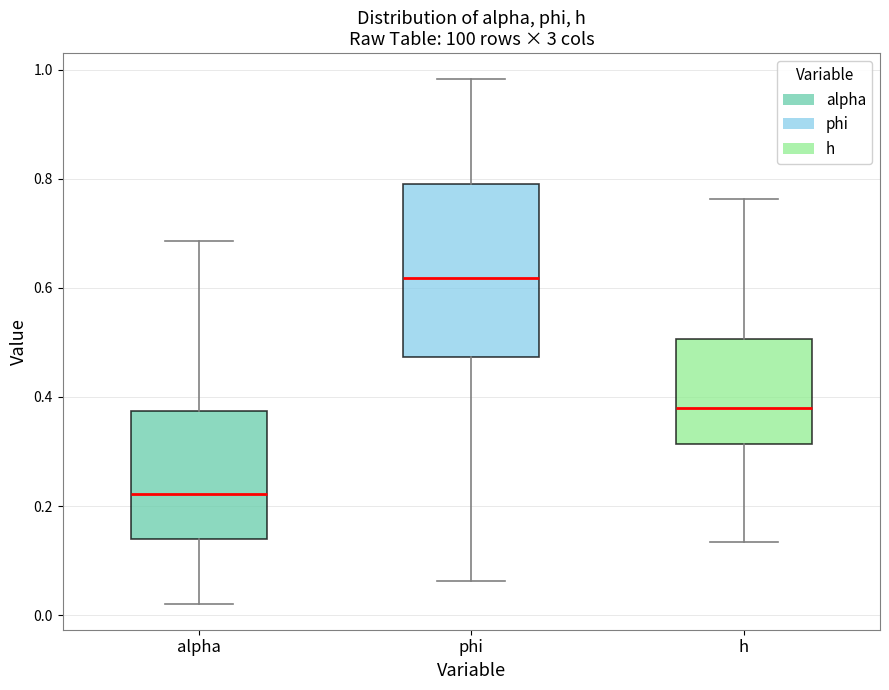

Reading left to right, transcribe this box plot: for each box, give where its median line is, the range the box spans, and where its two whiskers end, as read against the y-axis. The values are not printed on the chart, so give them approximately, as read against the axis.

alpha: median 0.22, box 0.14 to 0.38, whiskers 0.02 to 0.68
phi: median 0.62, box 0.48 to 0.80, whiskers 0.06 to 0.98
h: median 0.38, box 0.32 to 0.50, whiskers 0.14 to 0.76